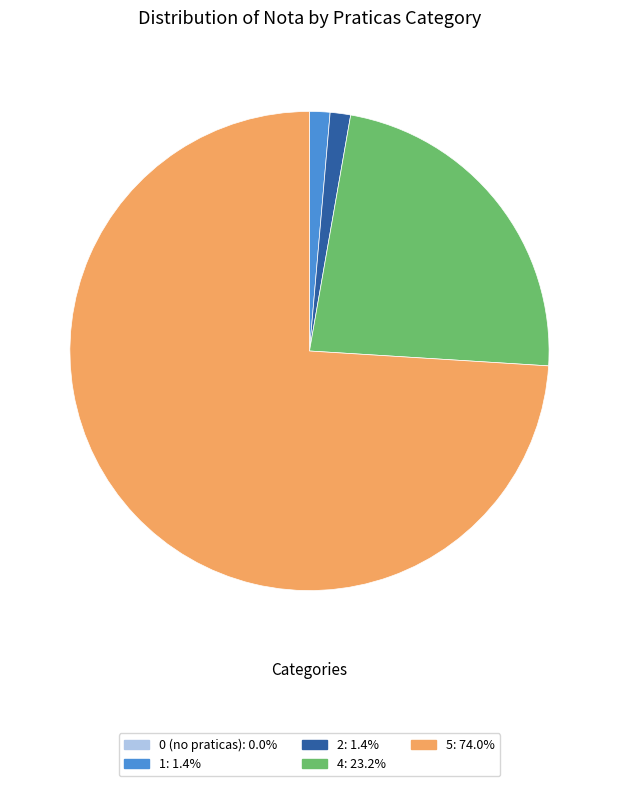

Is there any slice that represents more than half of the pie?

Yes